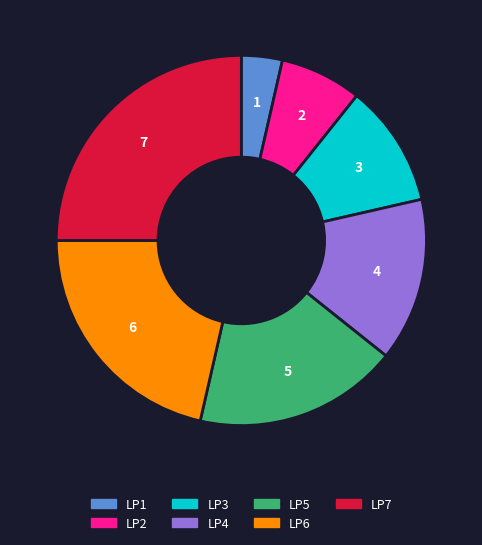

Does LP6 represent more than half of the total?

No